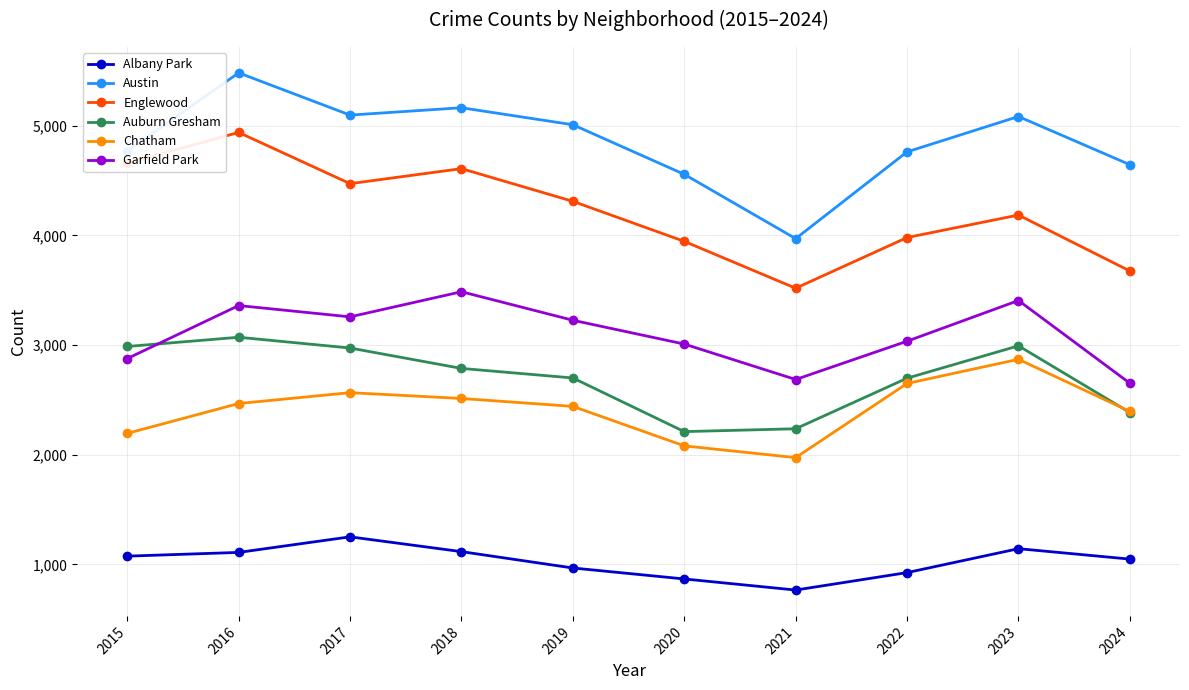

What is the difference between the maximum and minimum values in the Auburn Gresham series?

860